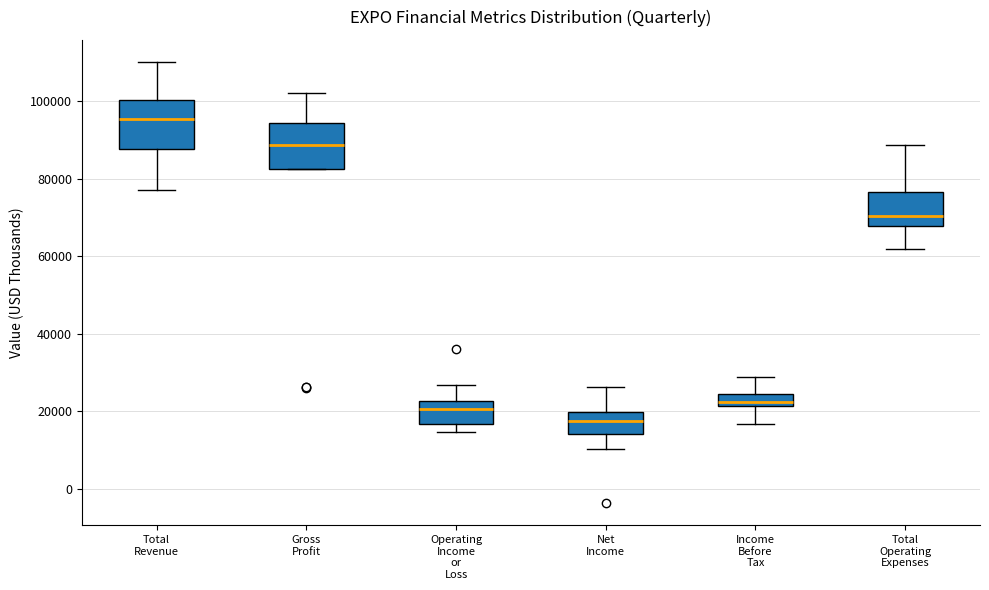

Reading left to right, read every box against the y-axis: the position of its median line, the range the box covers, and the ends of its whiskers. The values are not printed on the chart, so give them approximately, as read against the axis.

Total Revenue: median 96000, box 88000 to 100000, whiskers 78000 to 110000
Gross Profit: median 88000, box 82000 to 94000, whiskers 82000 to 102000
Operating Income or Loss: median 20000, box 16000 to 22000, whiskers 14000 to 26000
Net Income: median 18000, box 14000 to 20000, whiskers 10000 to 26000
Income Before Tax: median 22000 (inside the box), box 22000 to 24000, whiskers 16000 to 28000
Total Operating Expenses: median 70000, box 68000 to 76000, whiskers 62000 to 88000